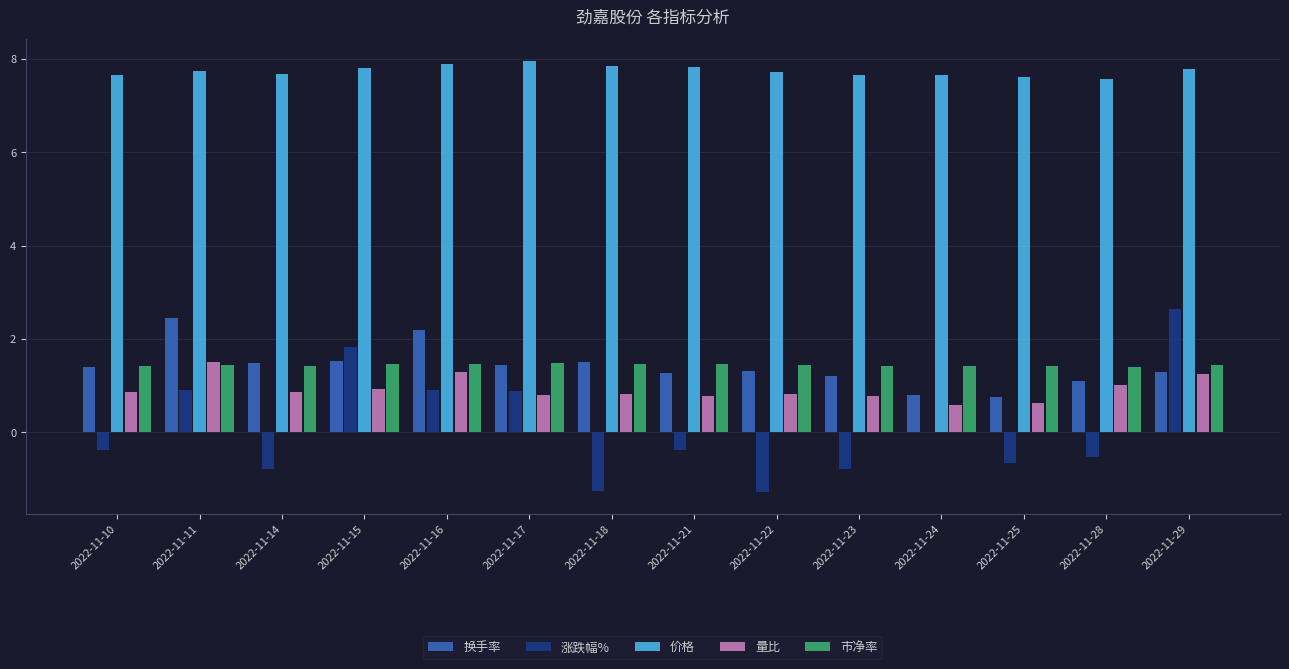

True or false: 价格 has a value of 7.7 at 2022-11-14.

True